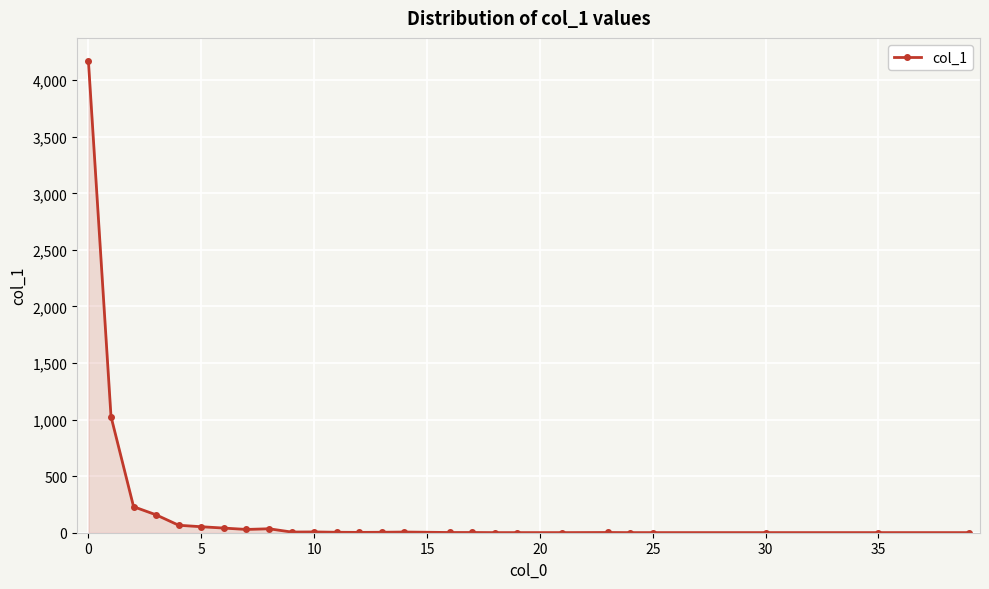

What is the difference between the second highest and minimum values?

1026